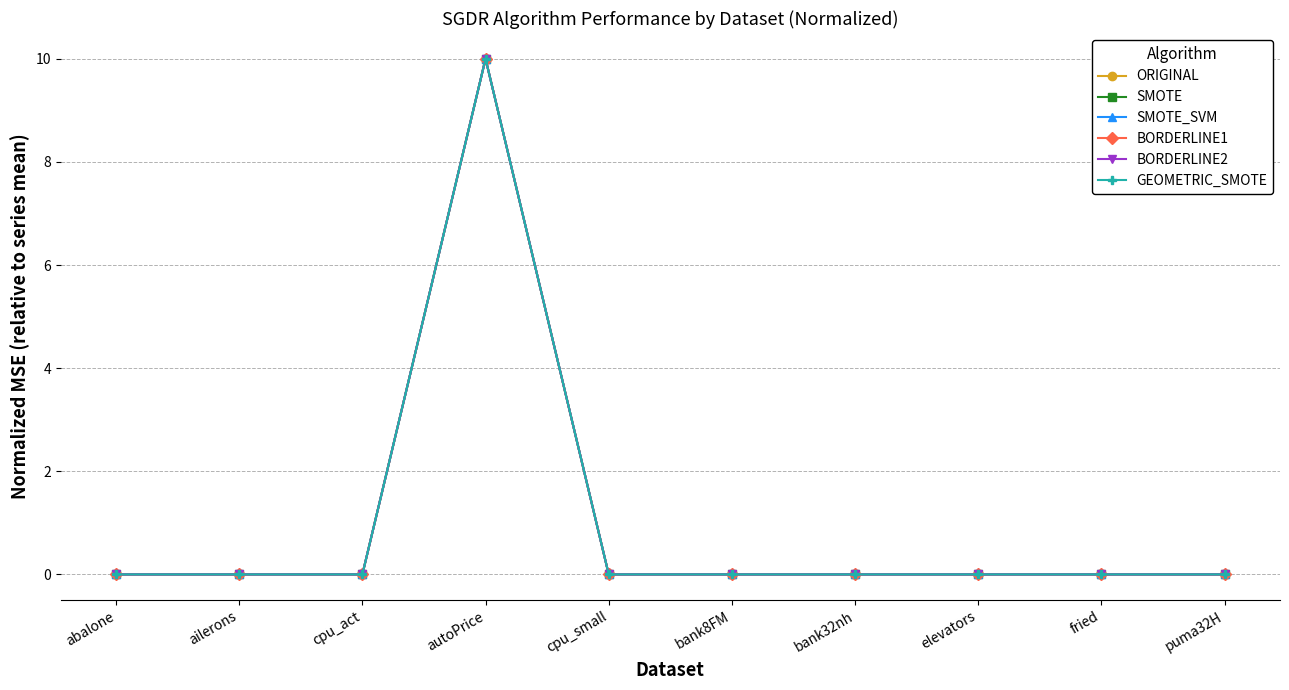

The value of SMOTE_SVM at ailerons is 0.0. True or false?

True